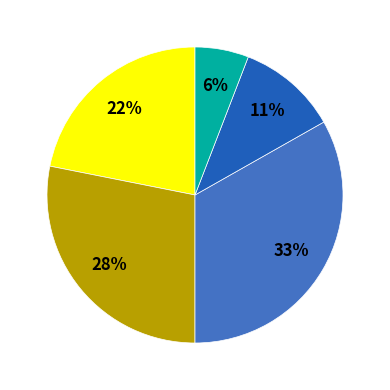

Does any single category account for the majority?

No